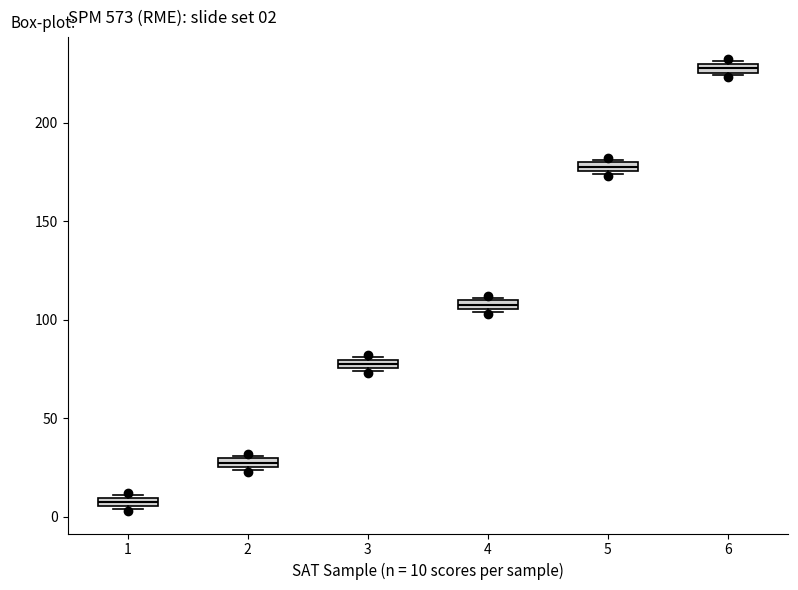

Which box has the lowest median line?

1